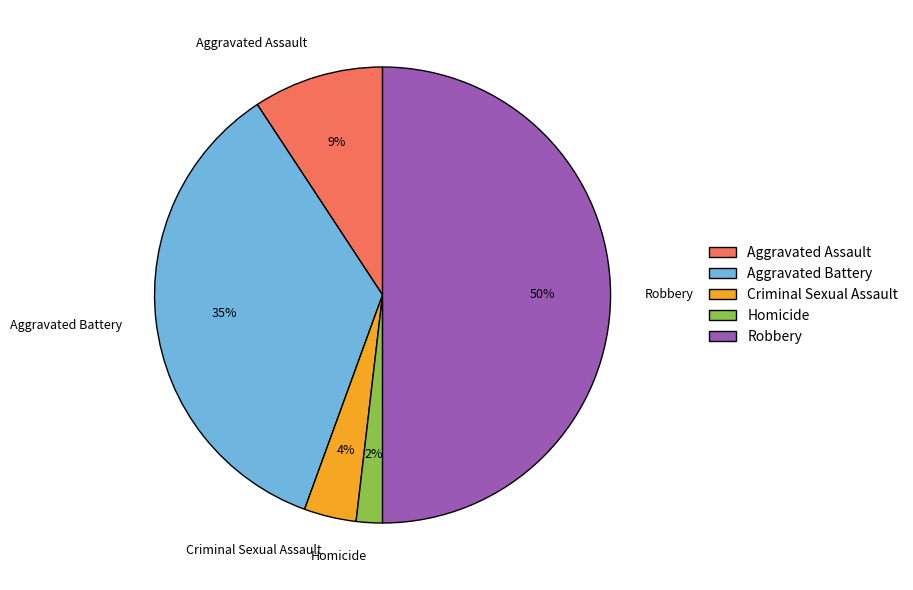

Is the sum of Criminal Sexual Assault and Homicide greater than half?

No